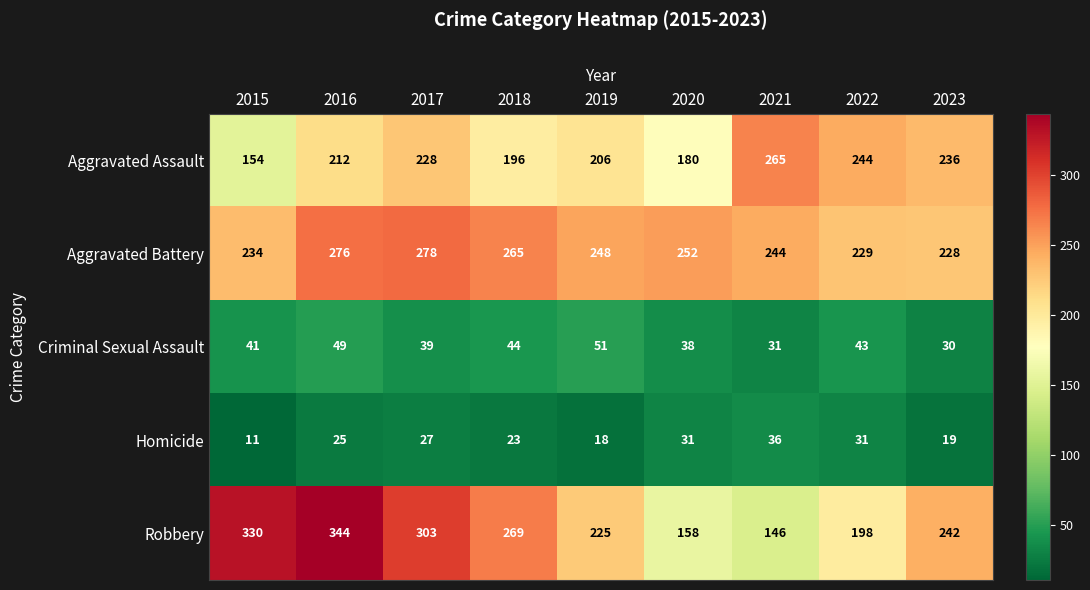

At which label is Robbery closest to 245?

2023